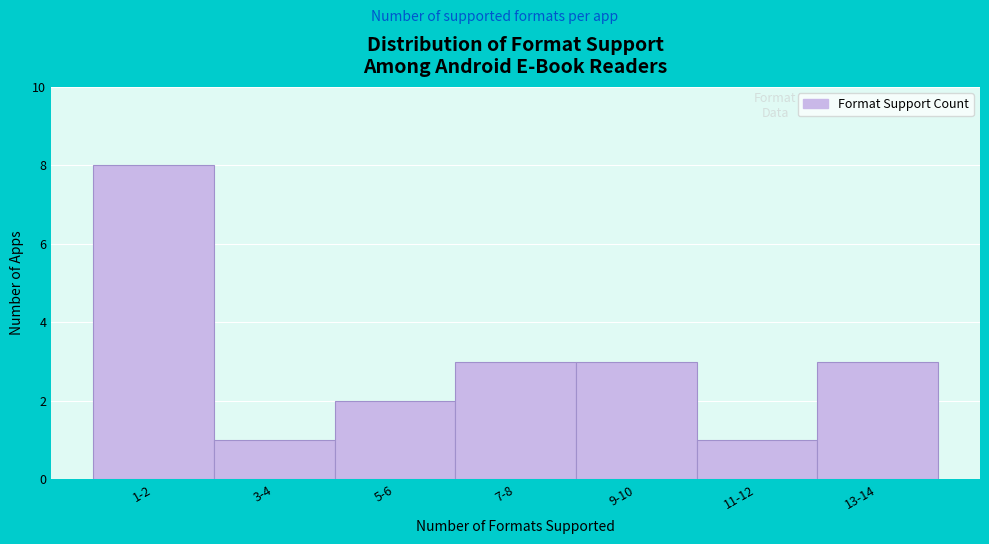

Reading right to left, what are all the values shown in this chart?

3	1	3	3	2	1	8